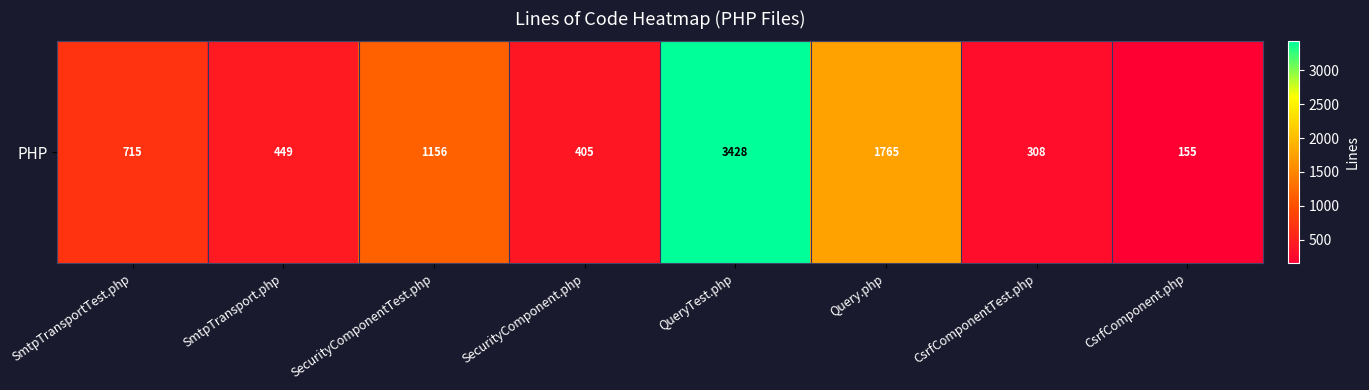

Which has a higher value, SecurityComponent.php or CsrfComponent.php?

SecurityComponent.php